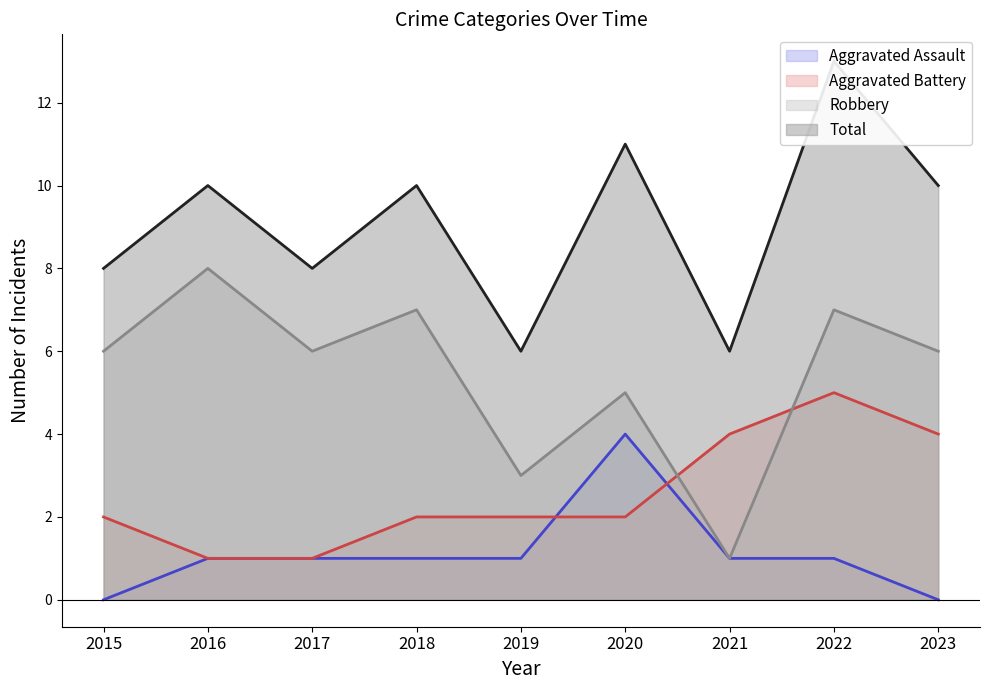

How many data points does each series have?

9